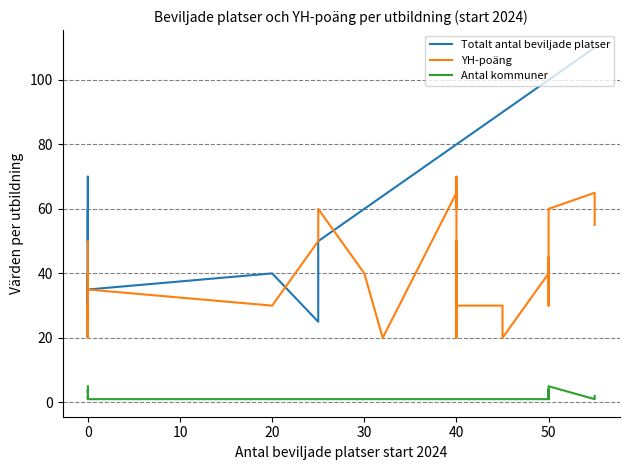

Rank the series at 50 from highest to lowest value.

Totalt antal beviljade platser, YH-poäng, Antal kommuner